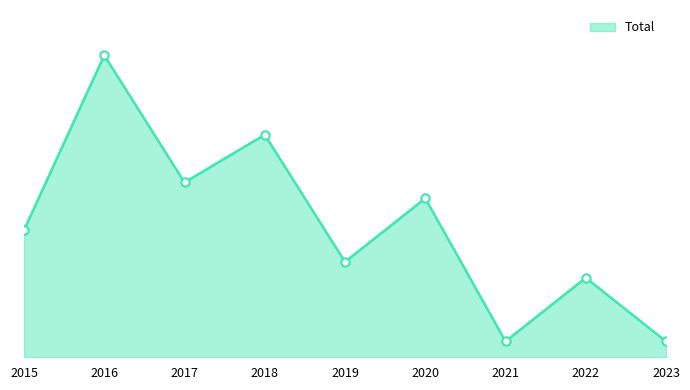

Does the chart have visible grid lines?

No